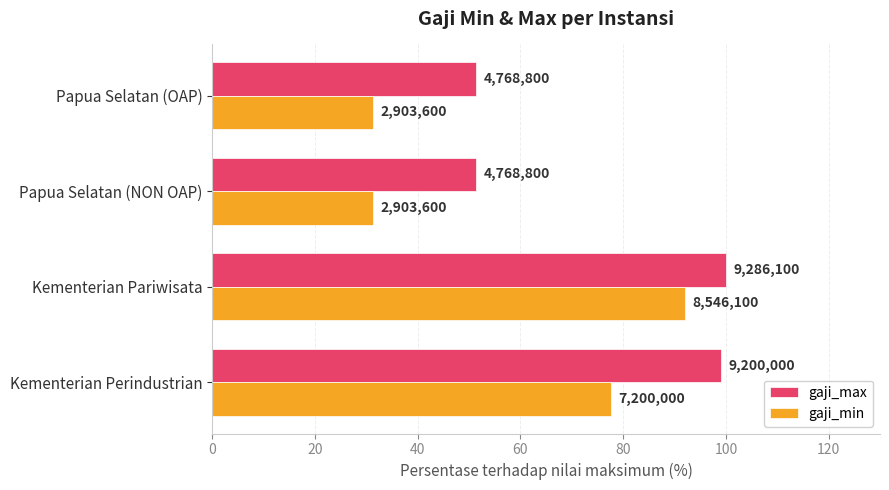

List the series in order of their overall mean, lowest first.

gaji_min, gaji_max